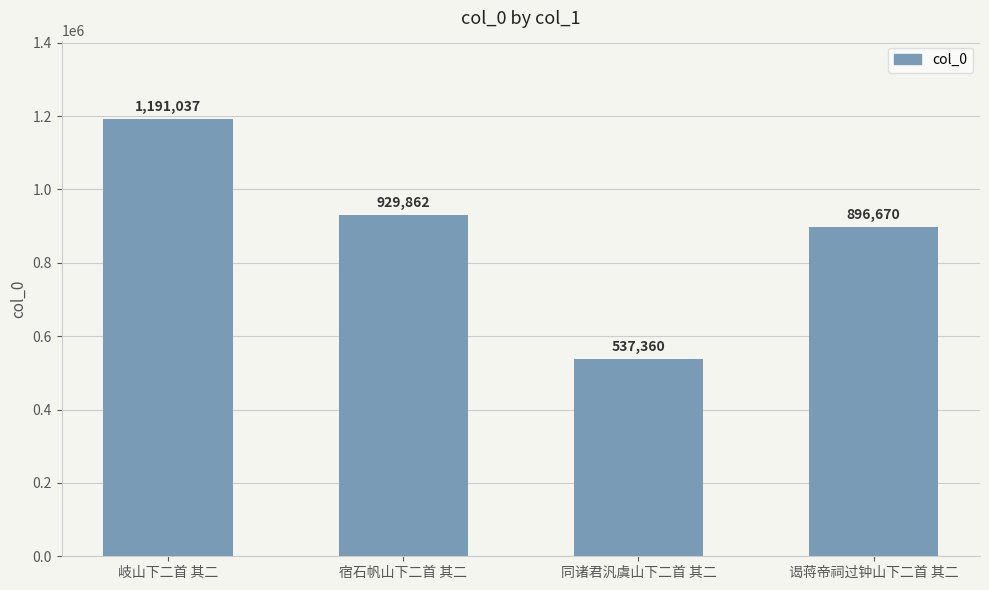

Reading right to left, transcribe all the data shown in this chart.

896670	537360	929862	1191037